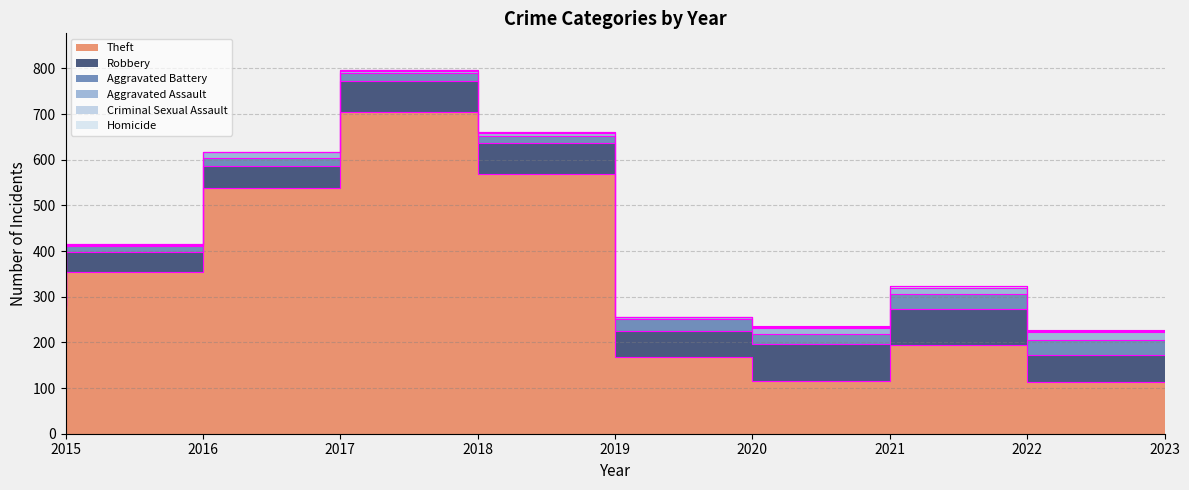

What is the value of the Criminal Sexual Assault point at the 2nd from the left?

2